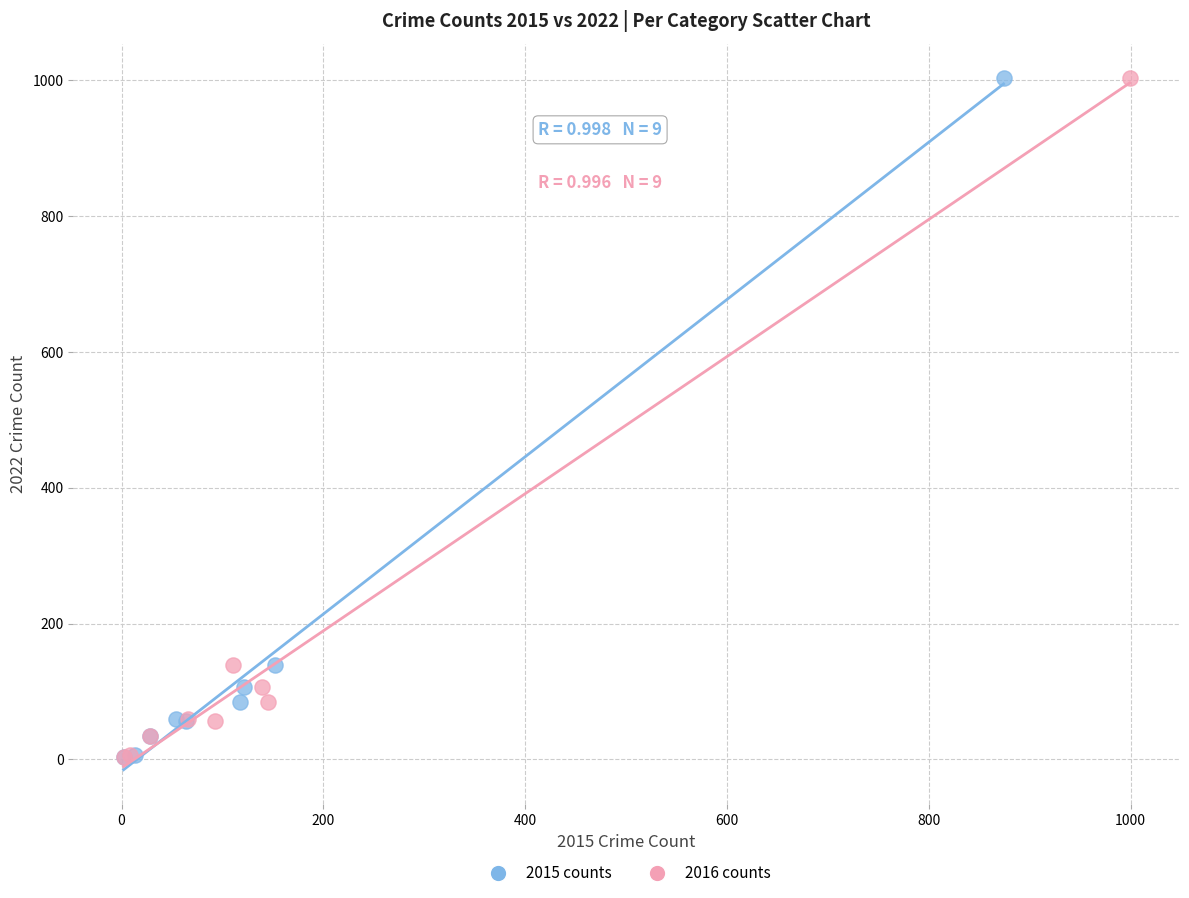

What are all the series names shown in the legend?

2015 counts, 2016 counts